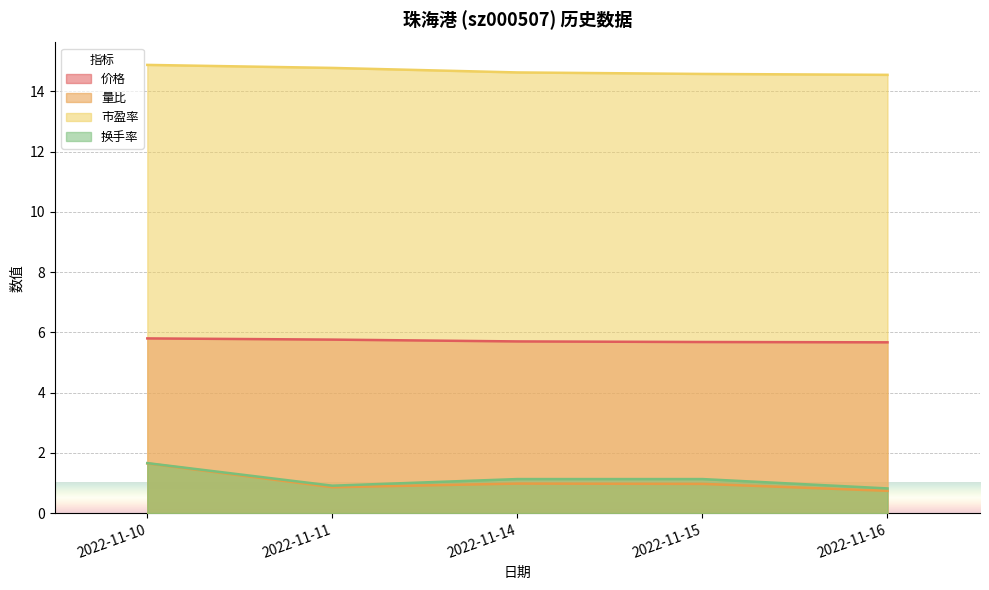

What is the difference between the highest and lowest values at 2022-11-15?

13.6